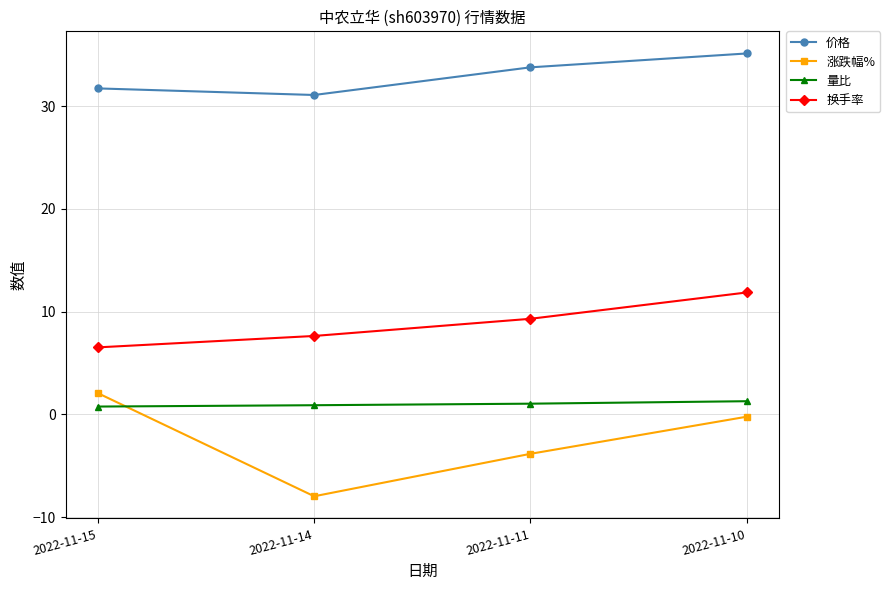

In 涨跌幅%, how many points are lower than both neighbors (excluding endpoints)?

1